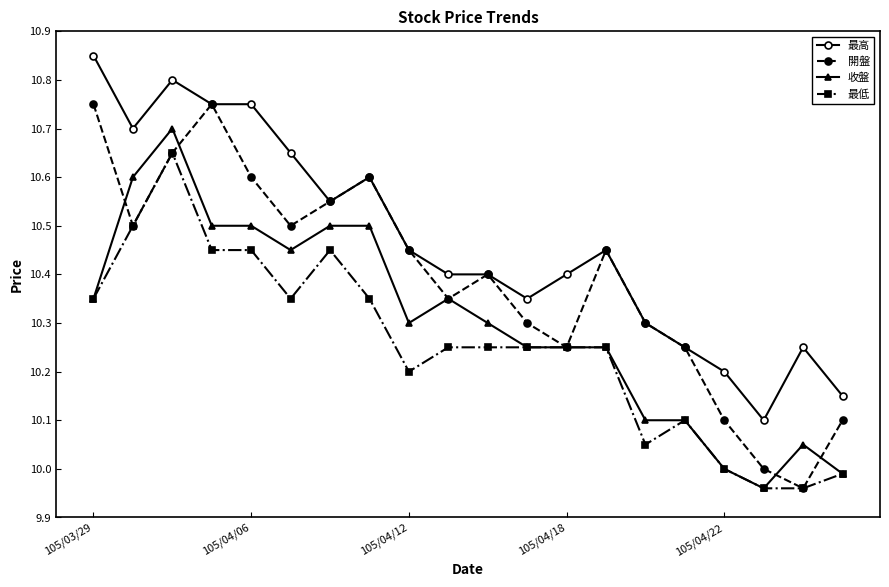

List the series in order of their peak value, lowest first.

最低, 收盤, 開盤, 最高